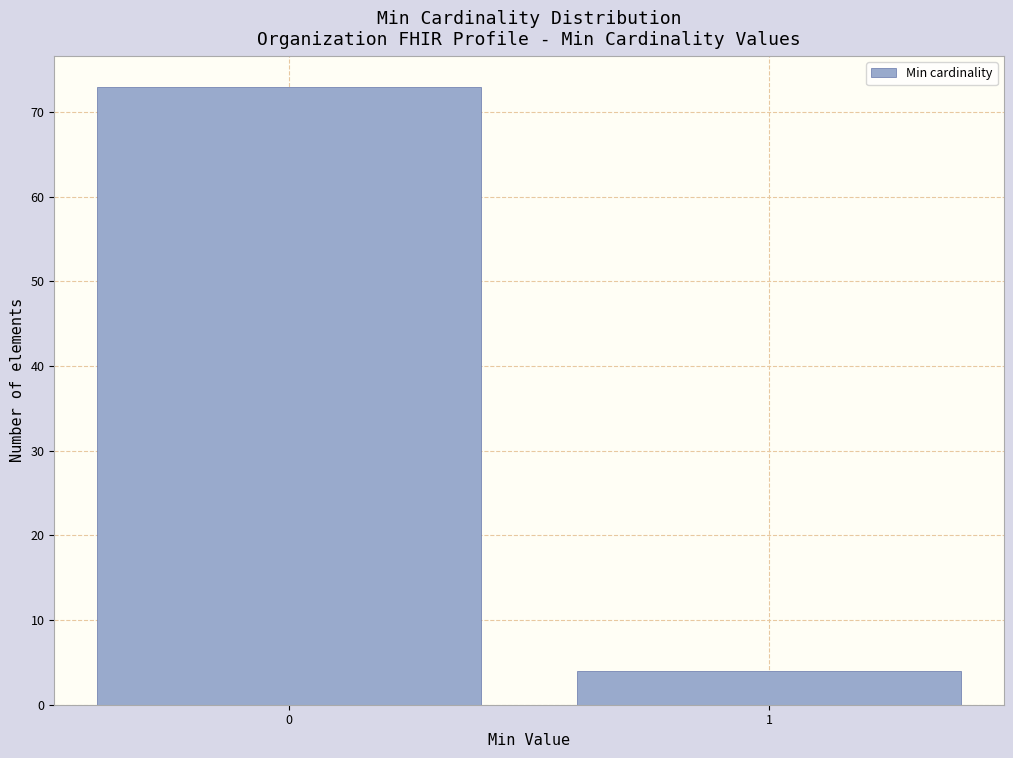

Reading left to right, list all the values displayed in this chart.

0=73	1=4